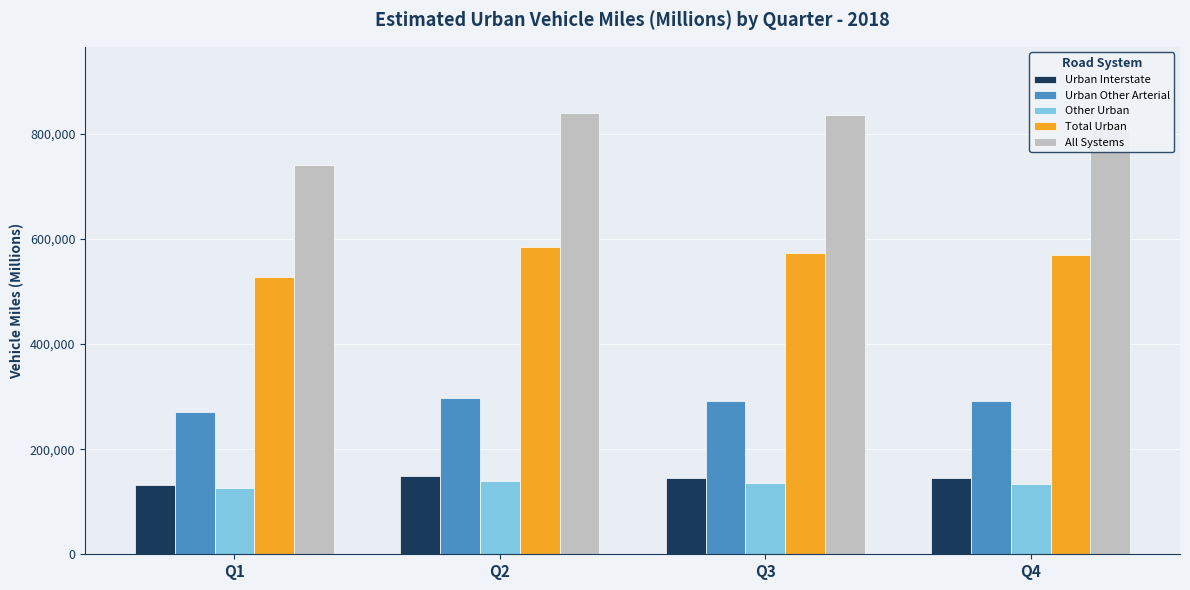

Where does the Total Urban series first go above 573029?

Q2